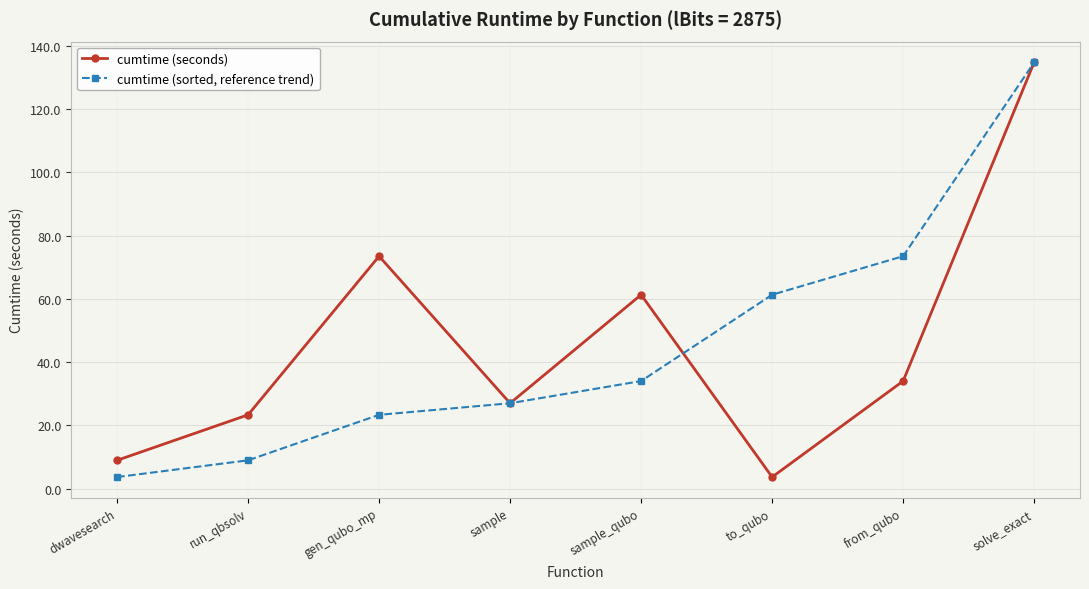

At which category is the sum across all series the highest?

solve_exact